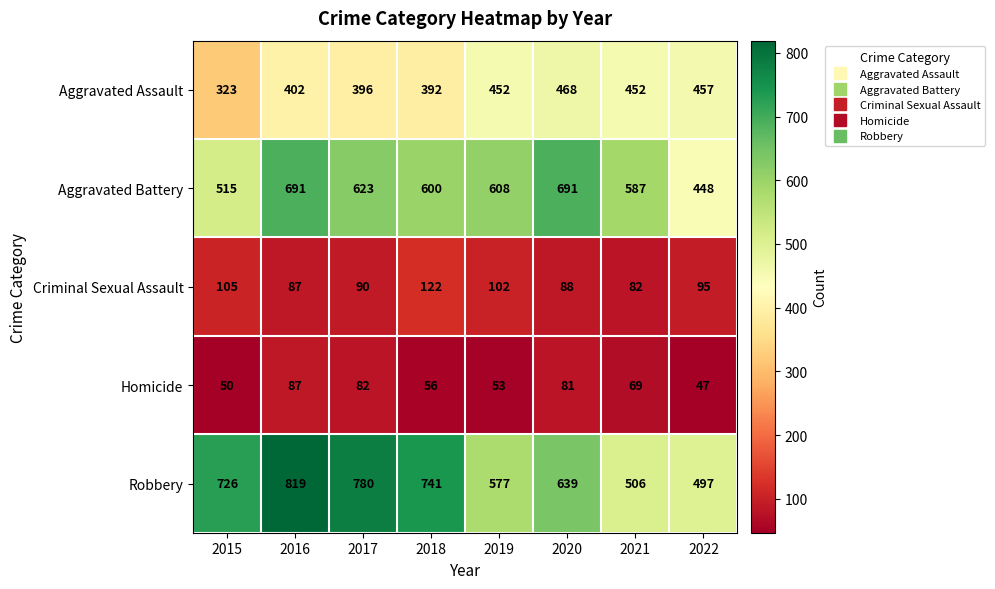

Which series changed the most between 2016 and 2022?

Robbery